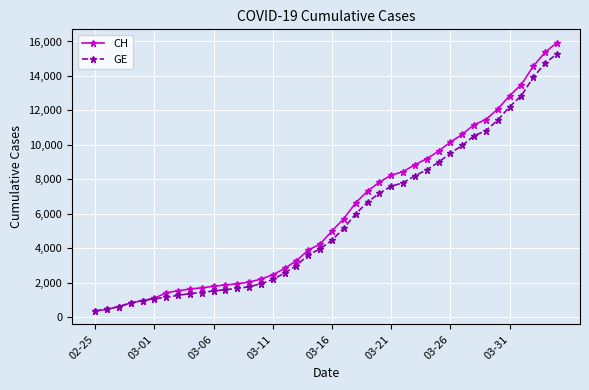

At how many categories does at least one series exceed 13053?

4